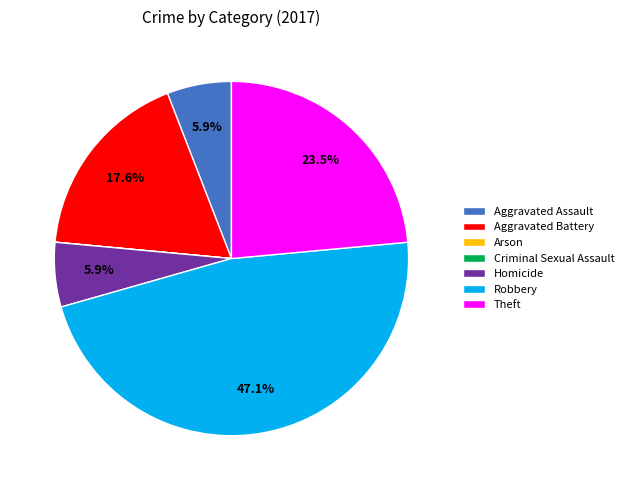

To the nearest percent, what is the average slice percentage?

14%